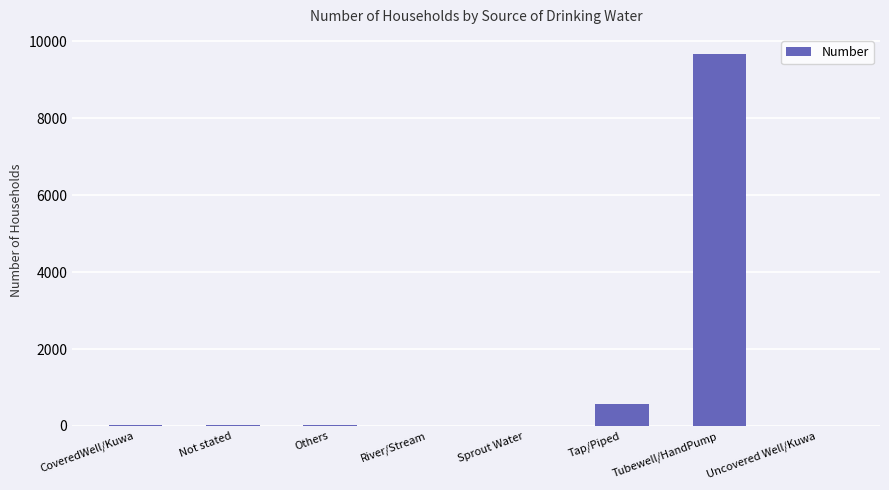

Is it true that the value at Tap/Piped is 582?

True